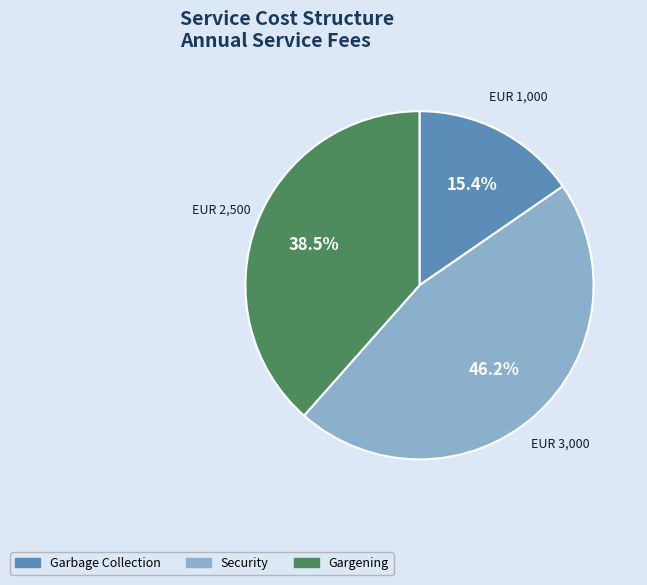

True or false: Gargening accounts for 29% of the total.

False